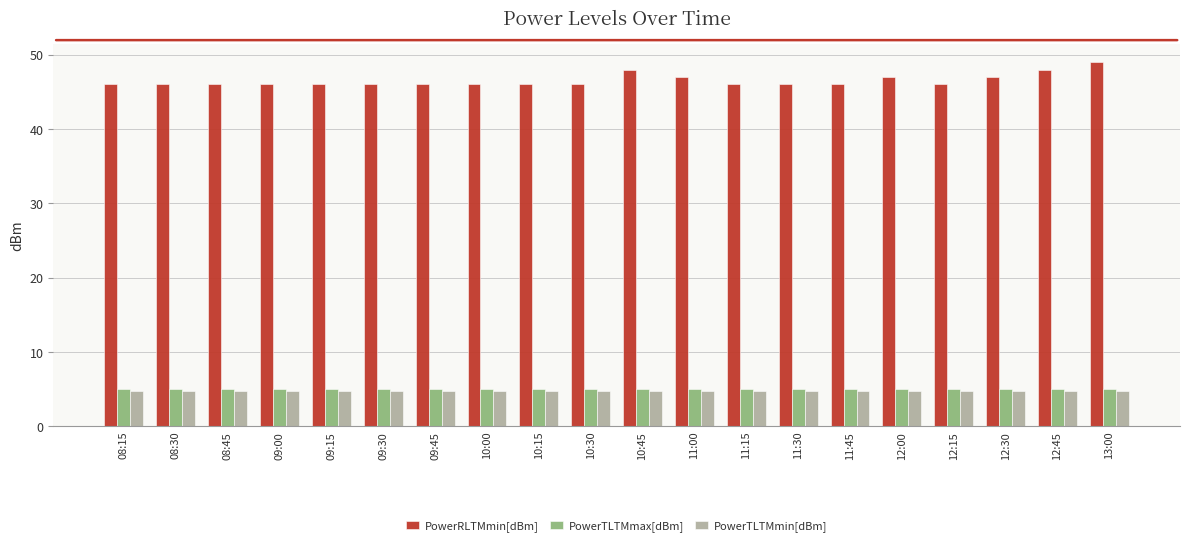

Read the PowerTLTMmin[dBm] value at 10:00.

4.8